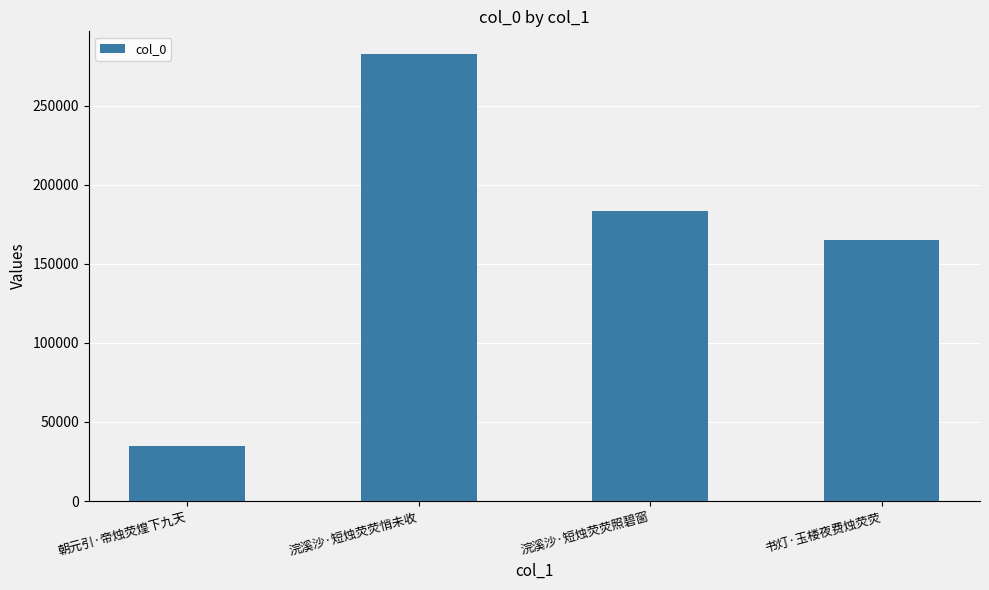

Reading left to right, extract all data points from this chart.

34544	282967	183740	165187